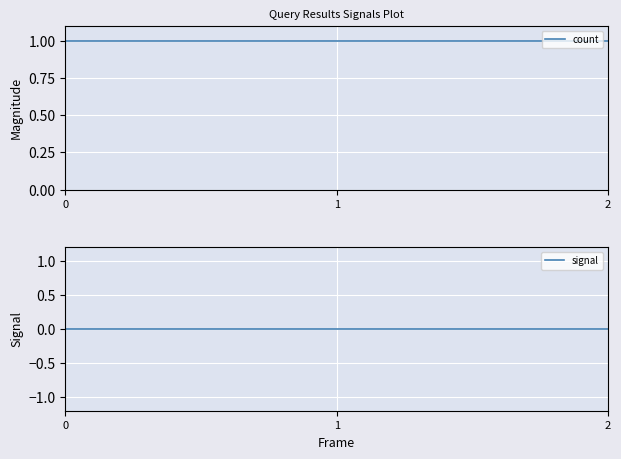

What is the sum of the count values at 2 and 1?

2